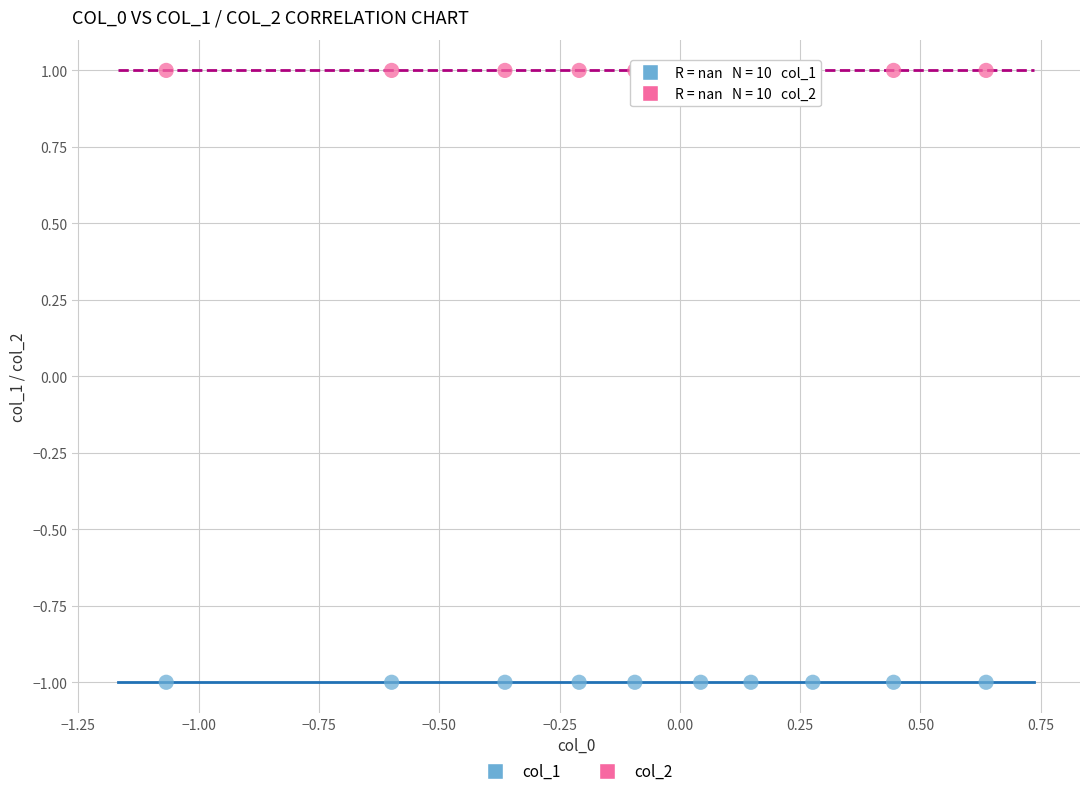

What are all the series names shown in the legend?

col_1, col_2